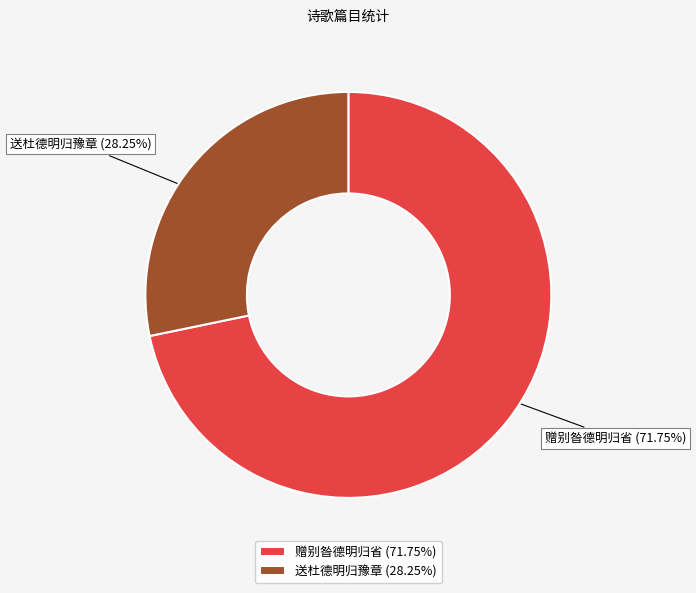

What is the ratio of the value at 送杜德明归豫章 to the value at 赠别昝德明归省?

0.4